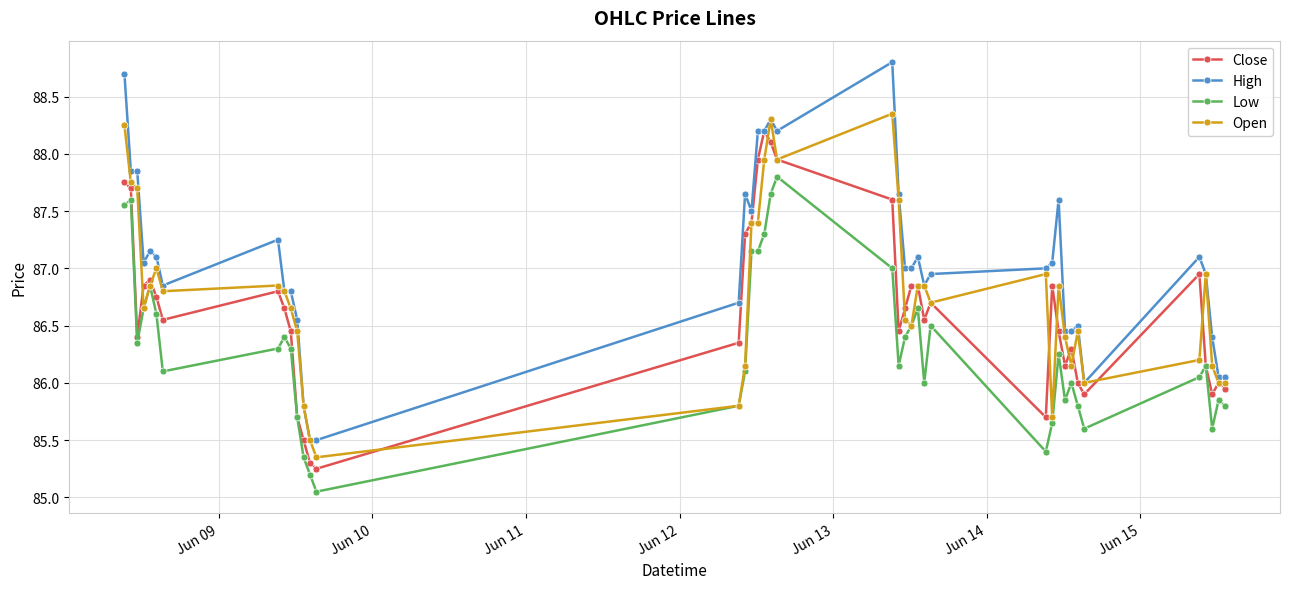

Which series has the largest total across all categories?

High